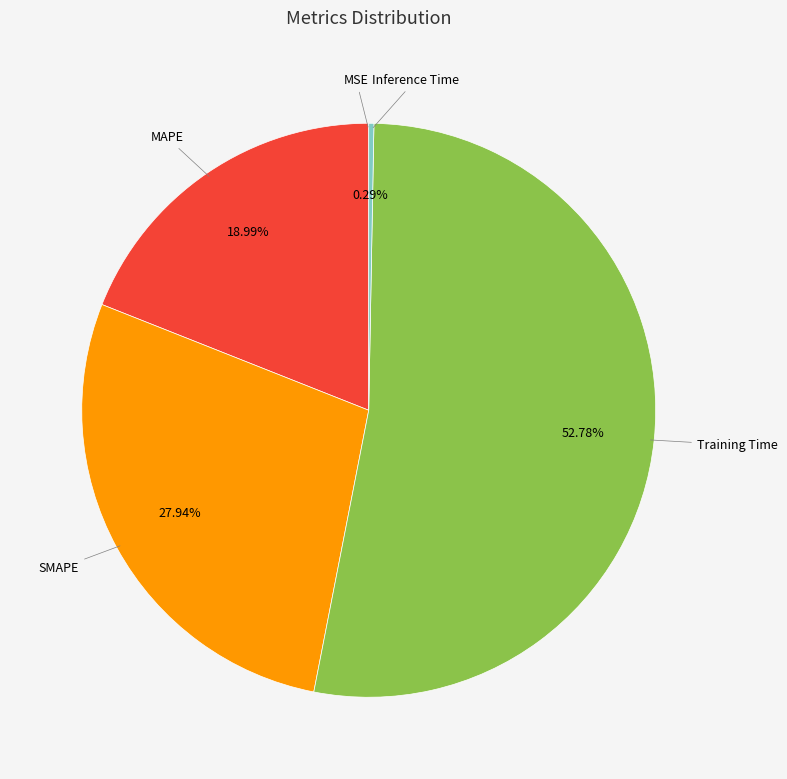

Which category has the biggest portion of the pie?

Training Time